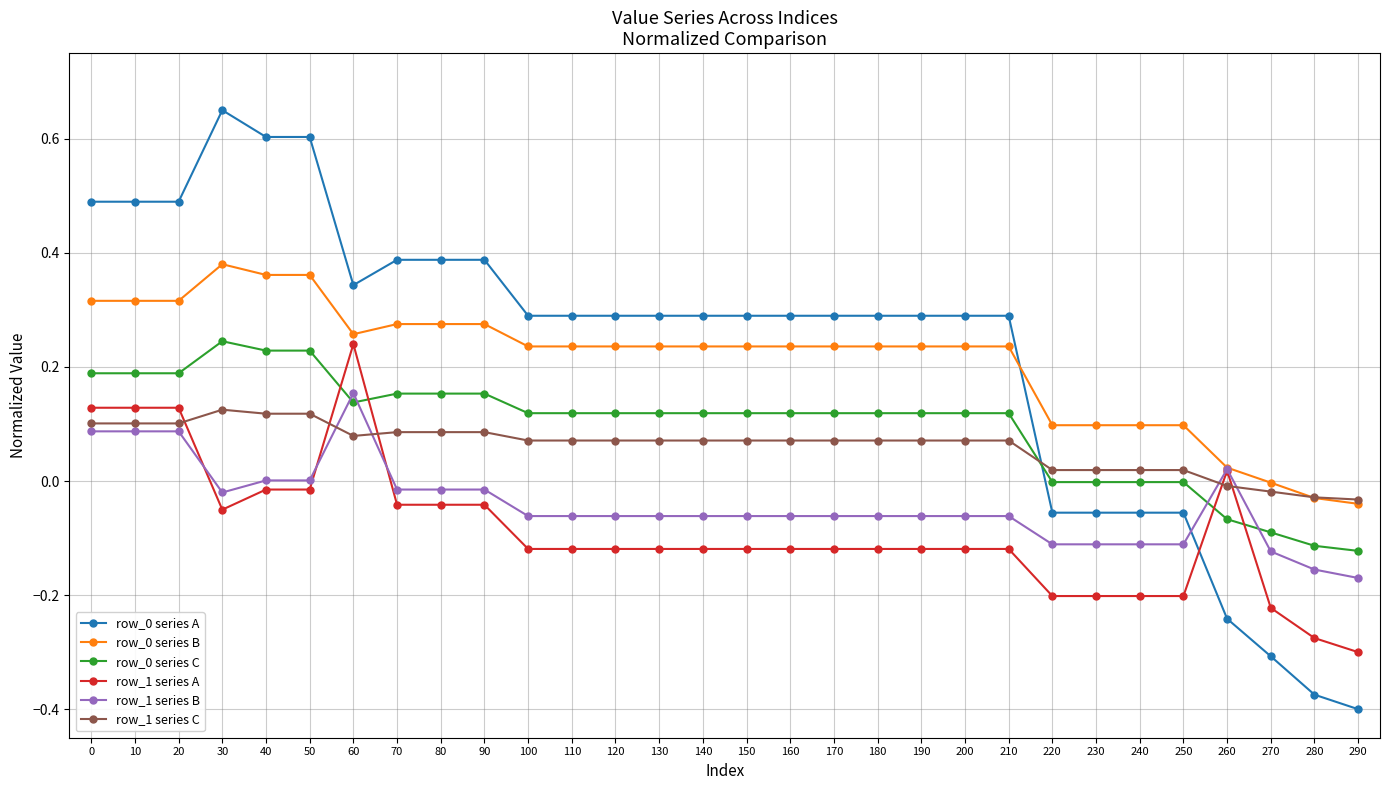

True or false: row_0 series A and row_1 series A cross at least once.

True